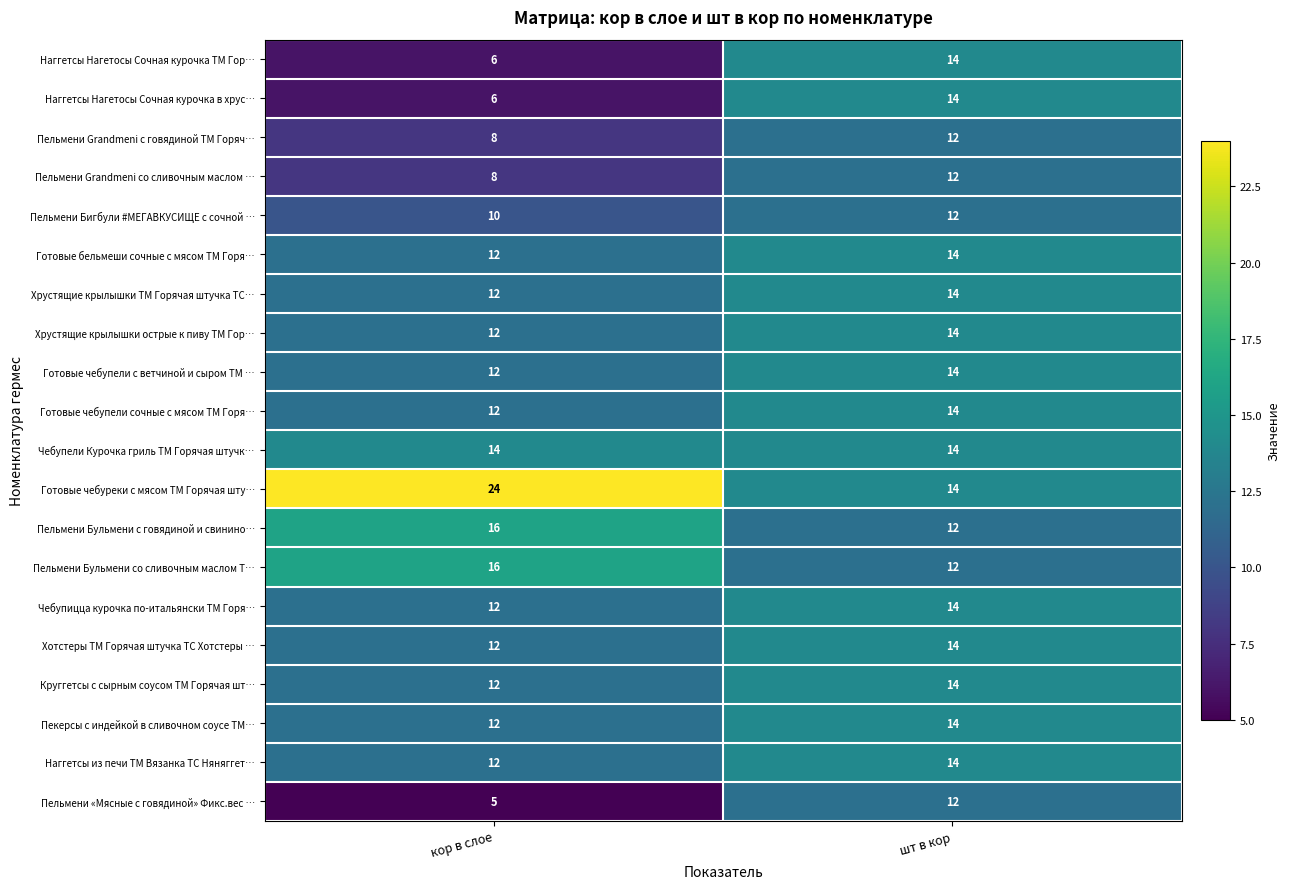

Count the number of categories in the chart.

2